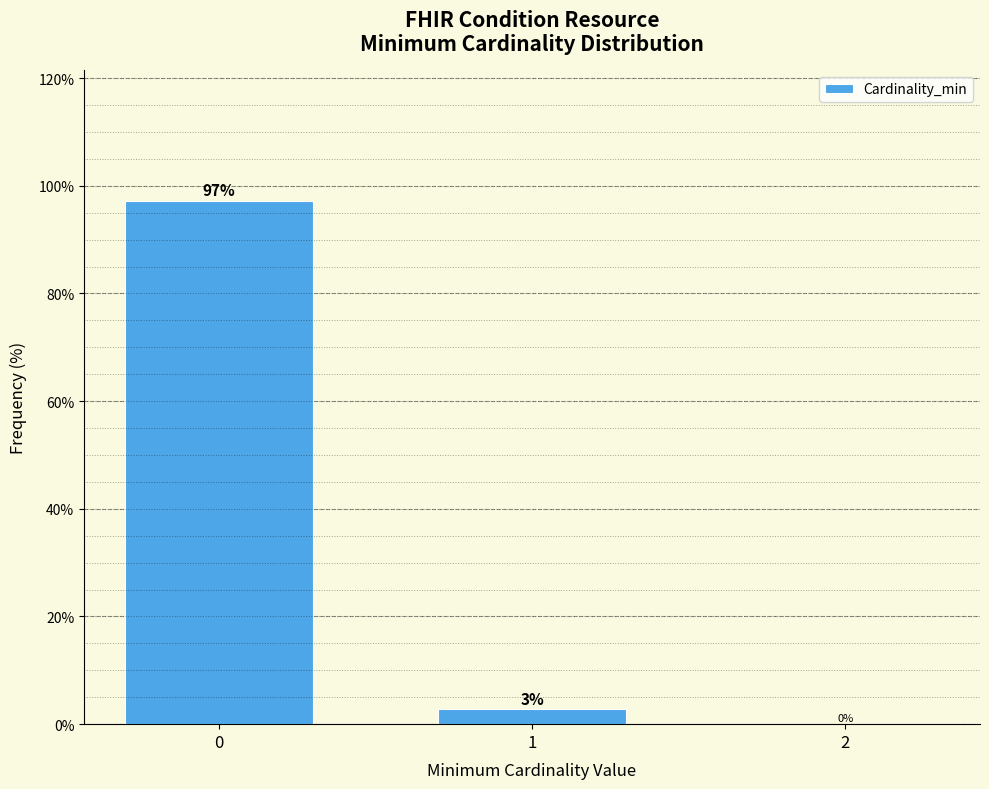

Is it true that the value at 0 is 97.2?

True